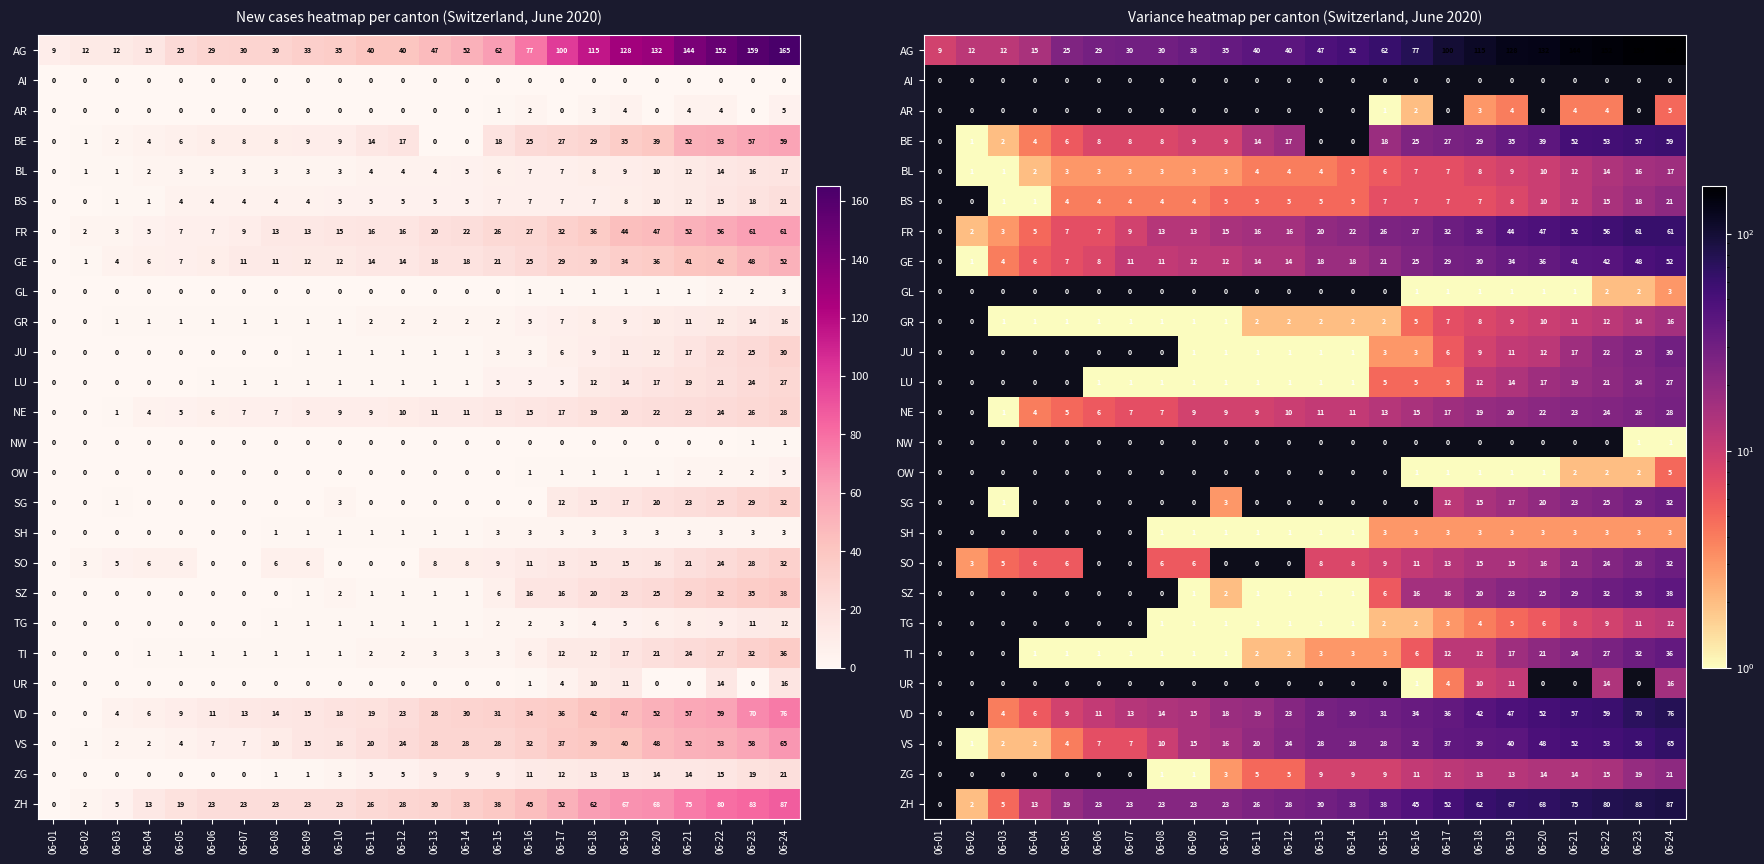

At which label does GL reach its minimum?

06-01